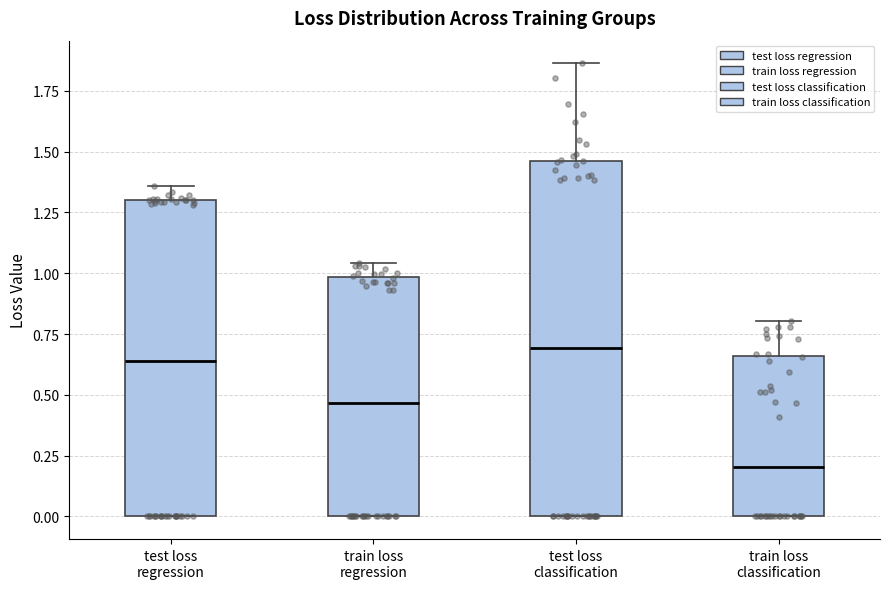

Comparing the boxes themselves (not the whiskers), which one is the tallest?

test loss classification